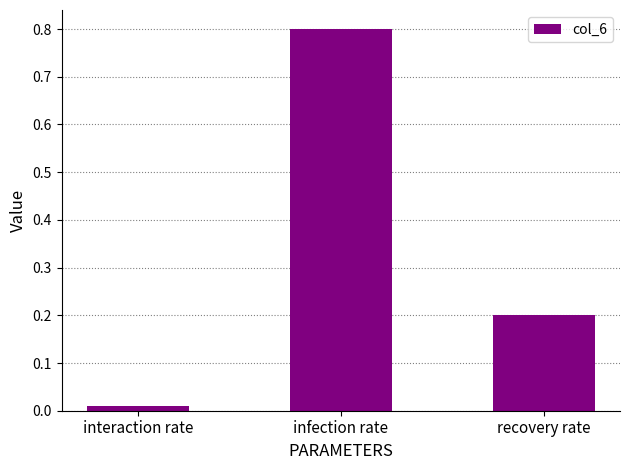

What is the maximum value shown in the chart?

0.8